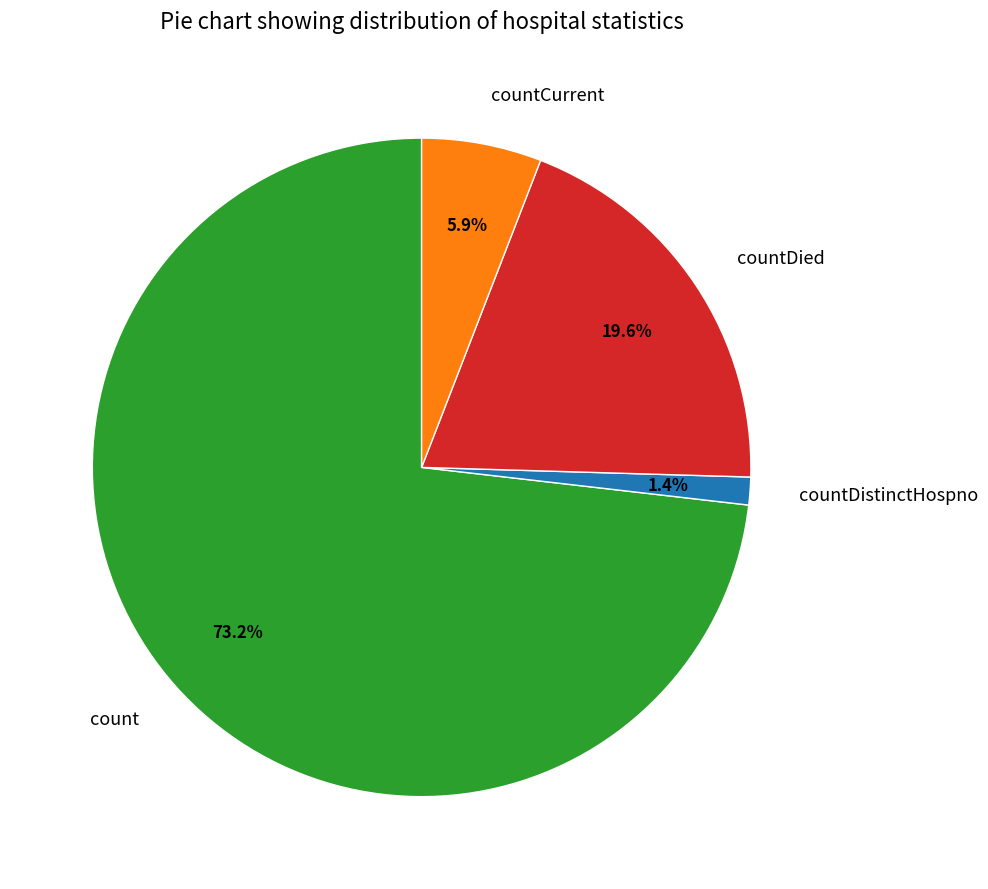

Combined, do countCurrent and countDied account for over 50%?

No